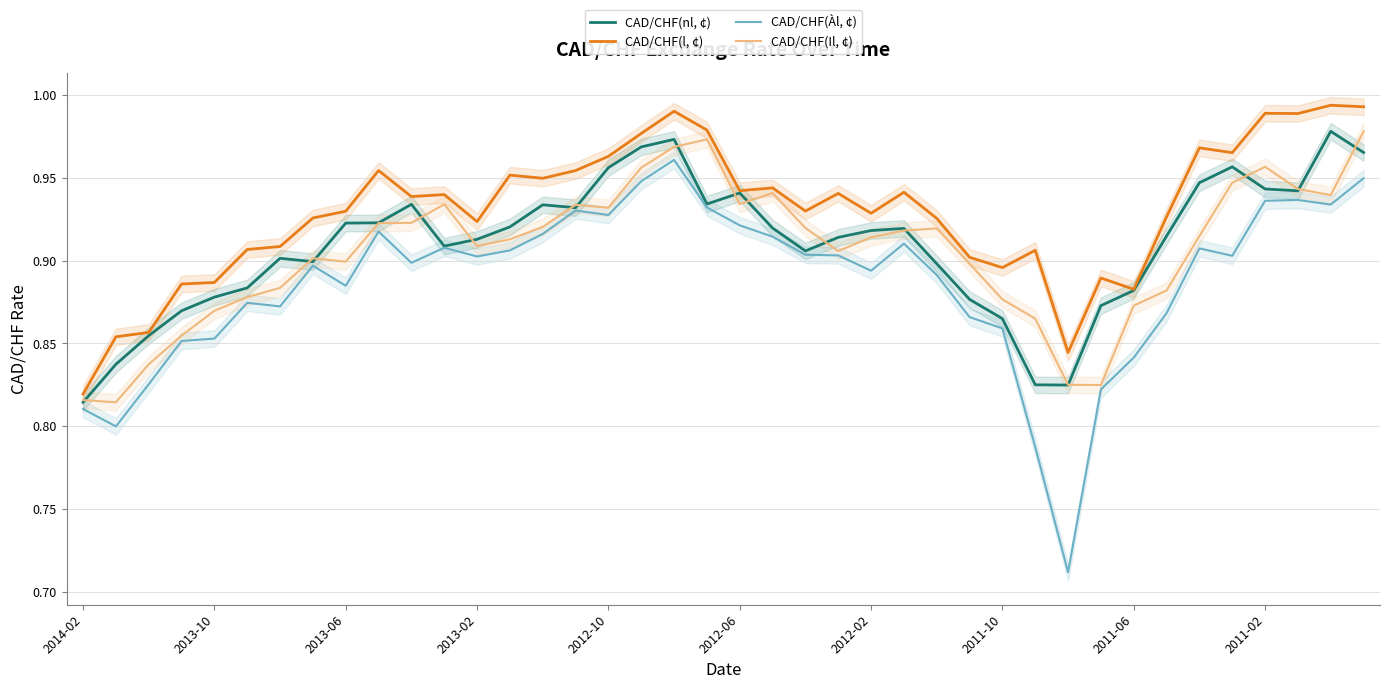

Which series has the largest total across all categories?

CAD/CHF(l, ¢)